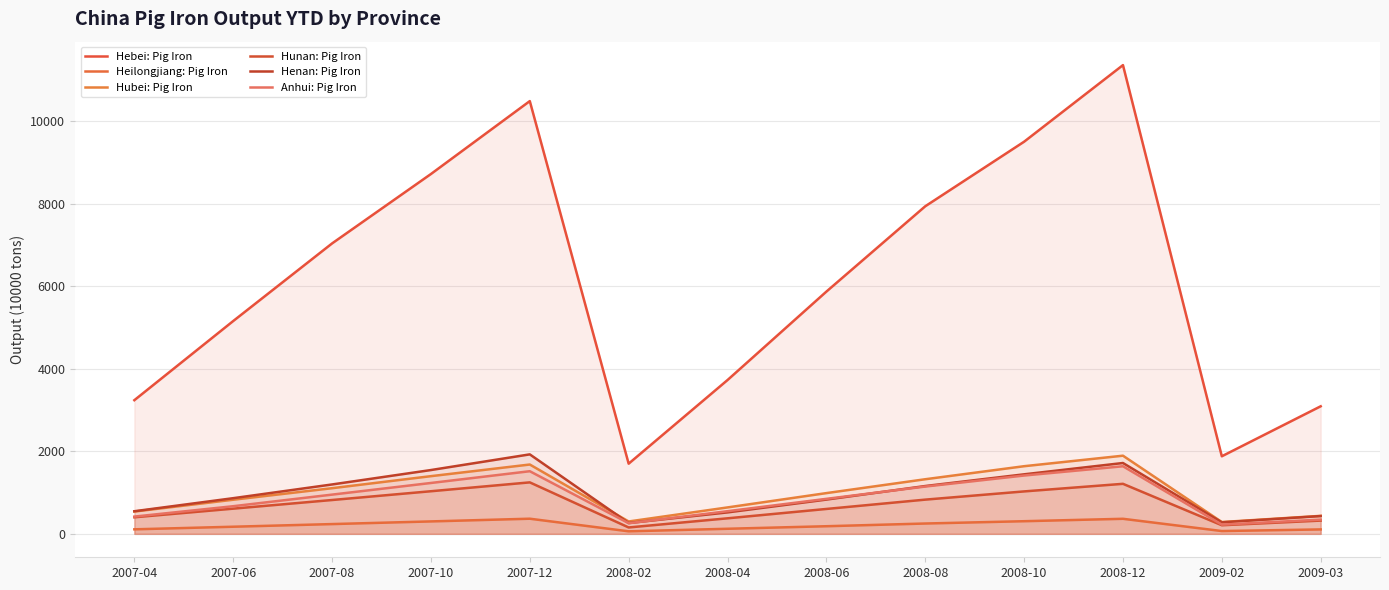

Does the chart display data point markers on the line(s)?

No